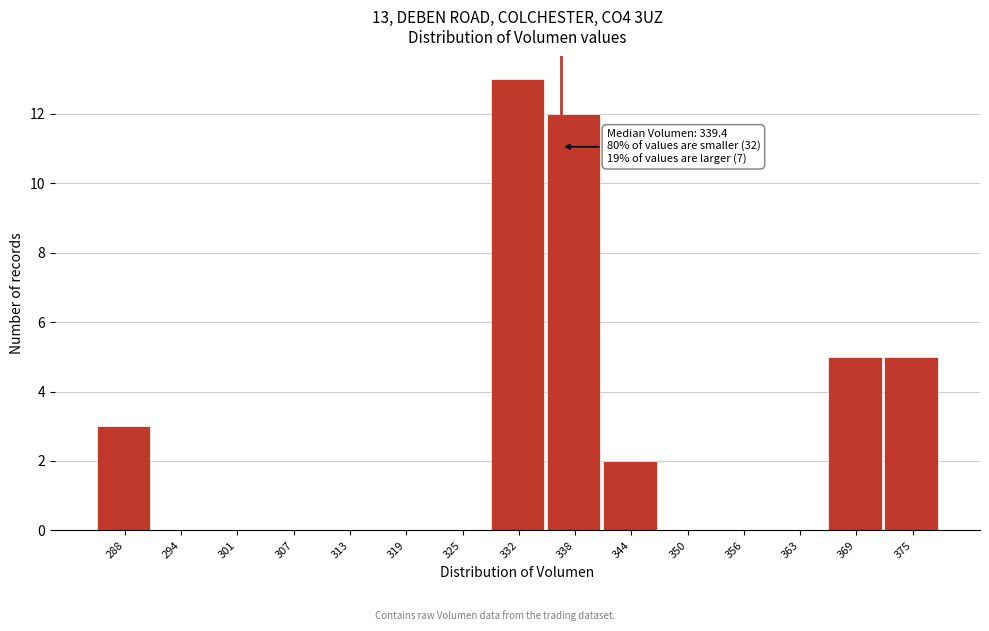

Reading right to left, transcribe all the data shown in this chart.

375=5	369=5	363=0	356=0	350=0	344=2	338=12	332=13	325=0	319=0	313=0	307=0	301=0	294=0	288=3